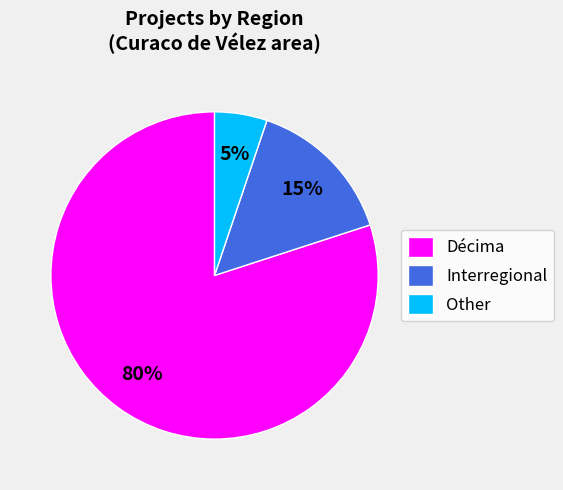

What is the smallest slice in the pie chart?

Other